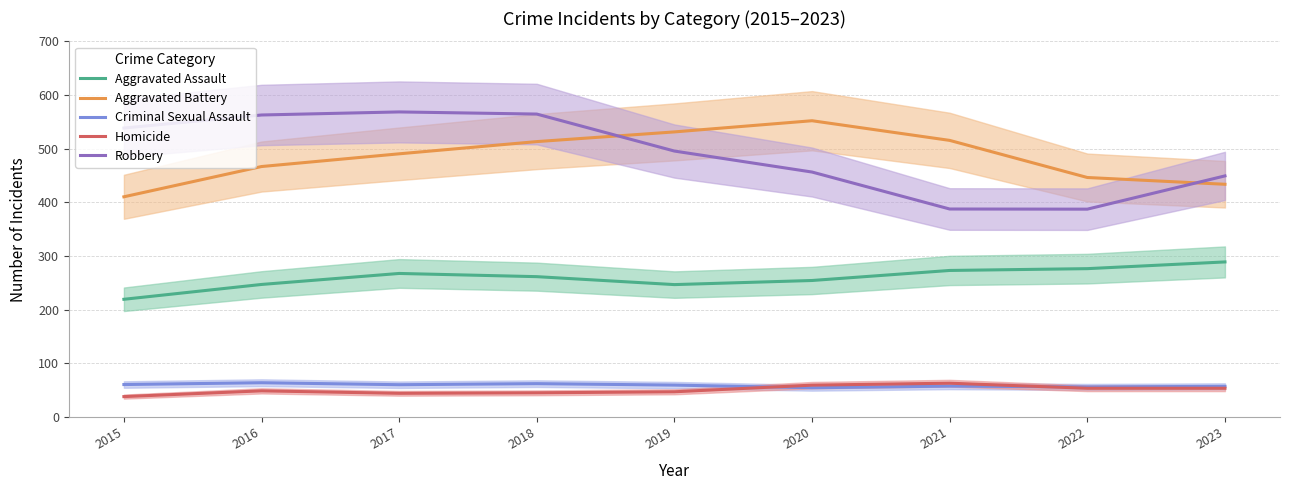

What is the average value of the Robbery series?

490.0